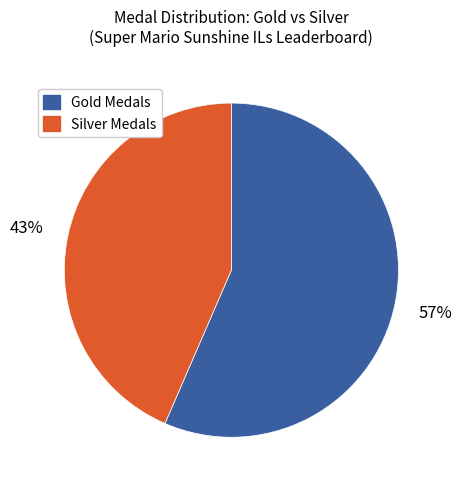

What percentage is the Silver Medals slice, to the nearest percent?

43%